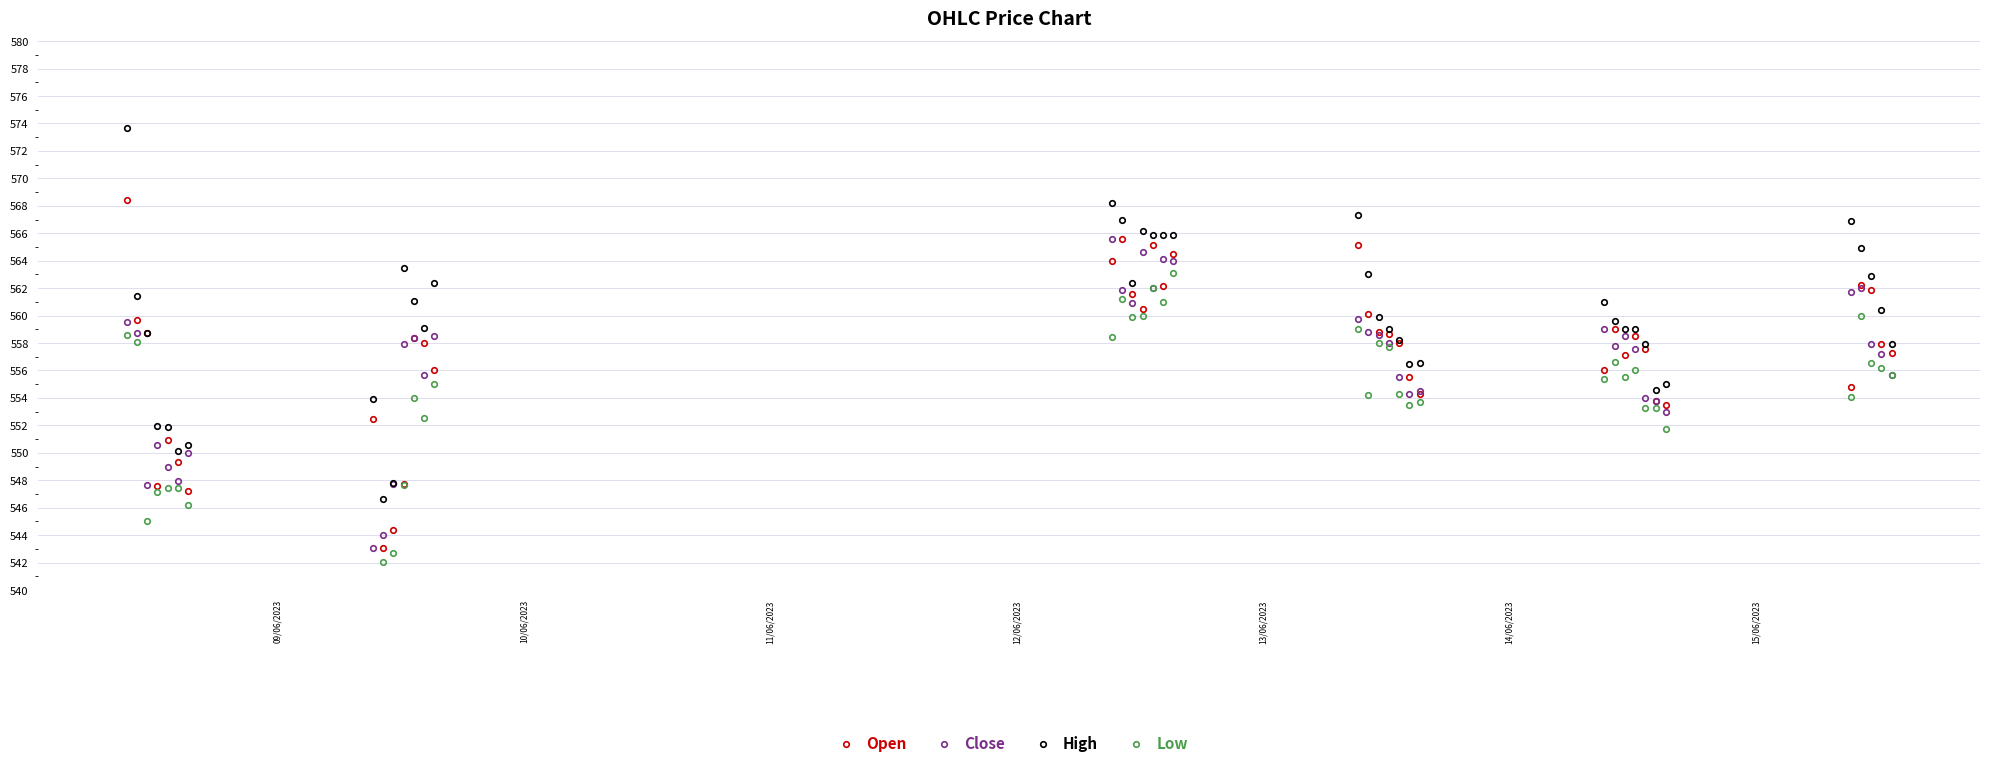

What is the difference between the maximum and minimum values in the Open series?

25.4